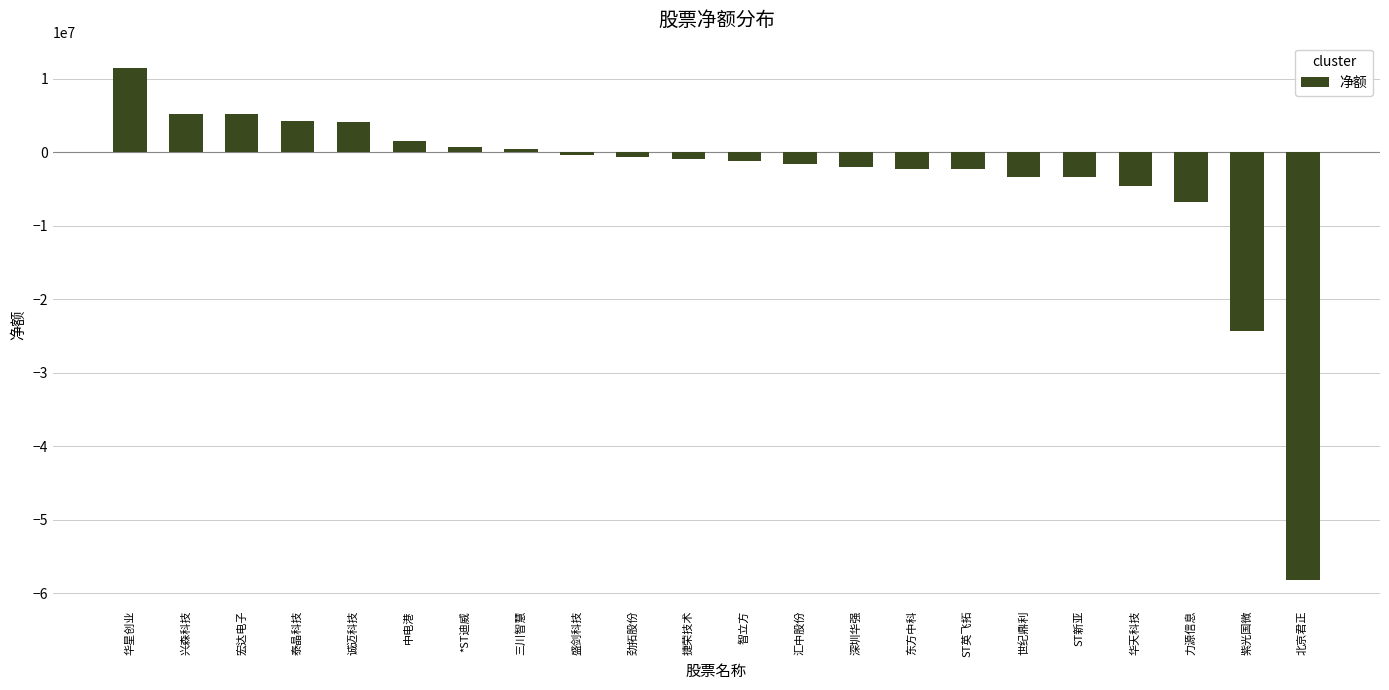

The value at 华星创业 is 7009046. True or false?

False